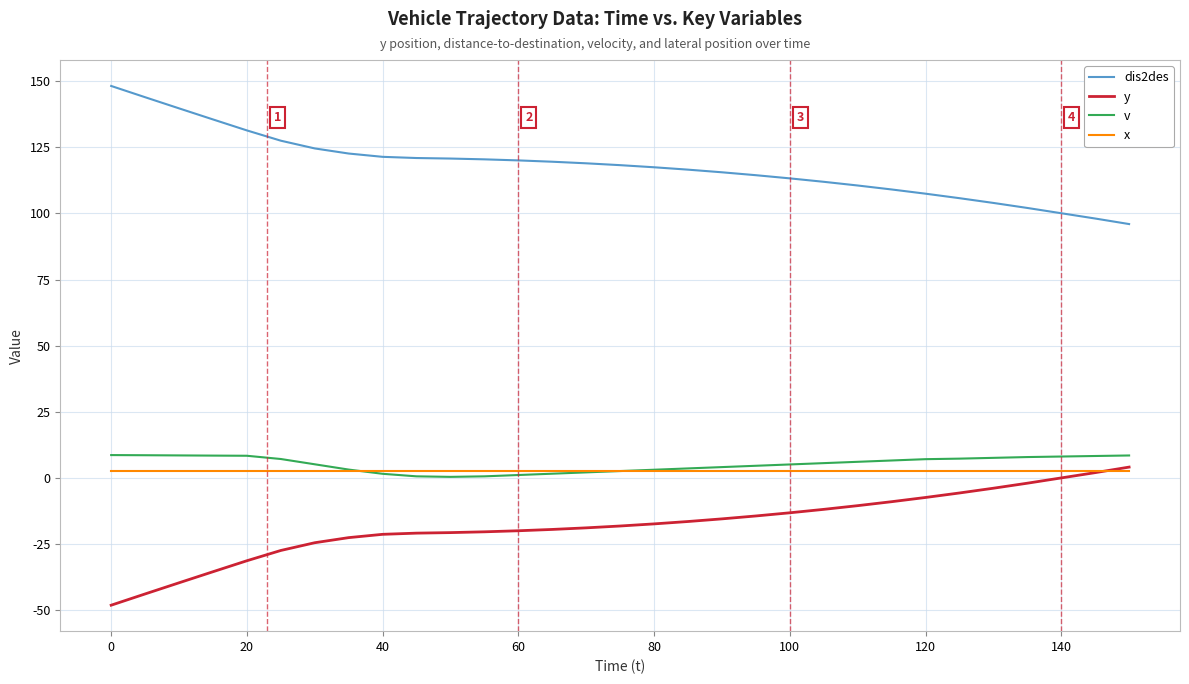

True or false: v and y intersect in this chart.

False